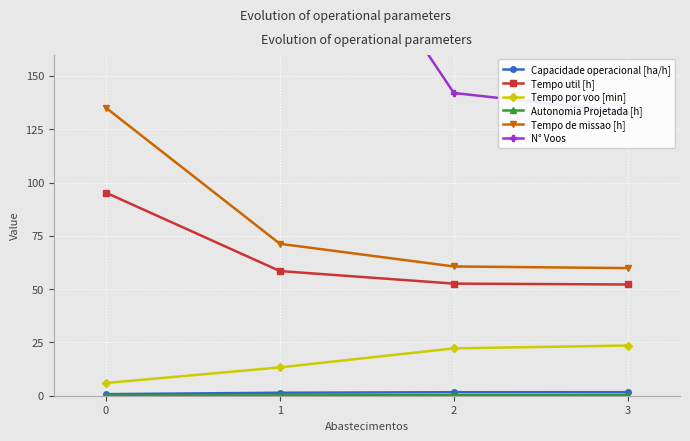

What is the lowest value of the Capacidade operacional [ha/h] series?

0.7